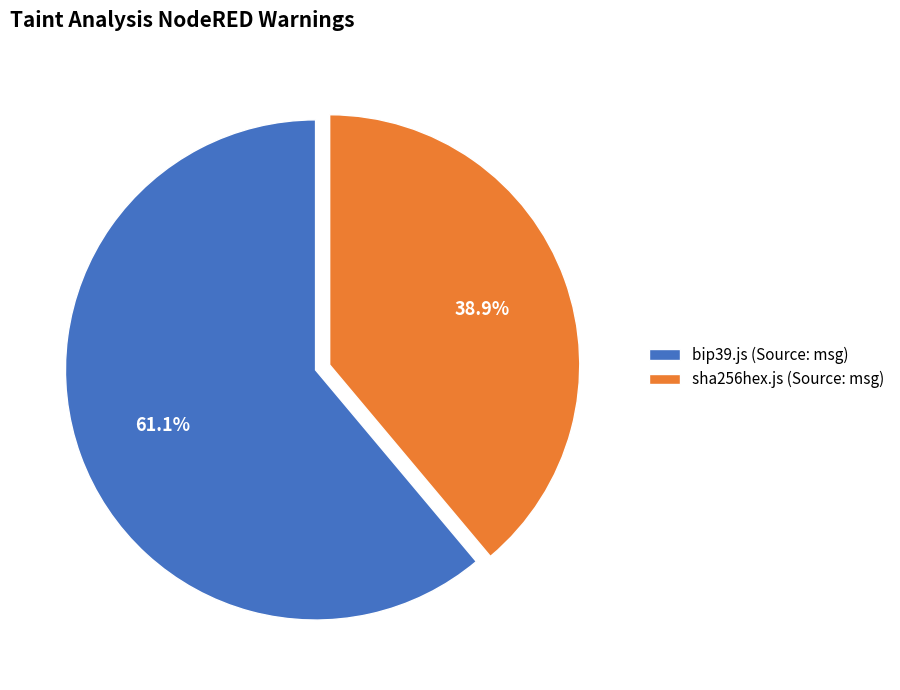

To the nearest percent, what percentage of the pie is sha256hex.js (Source: msg)?

39%